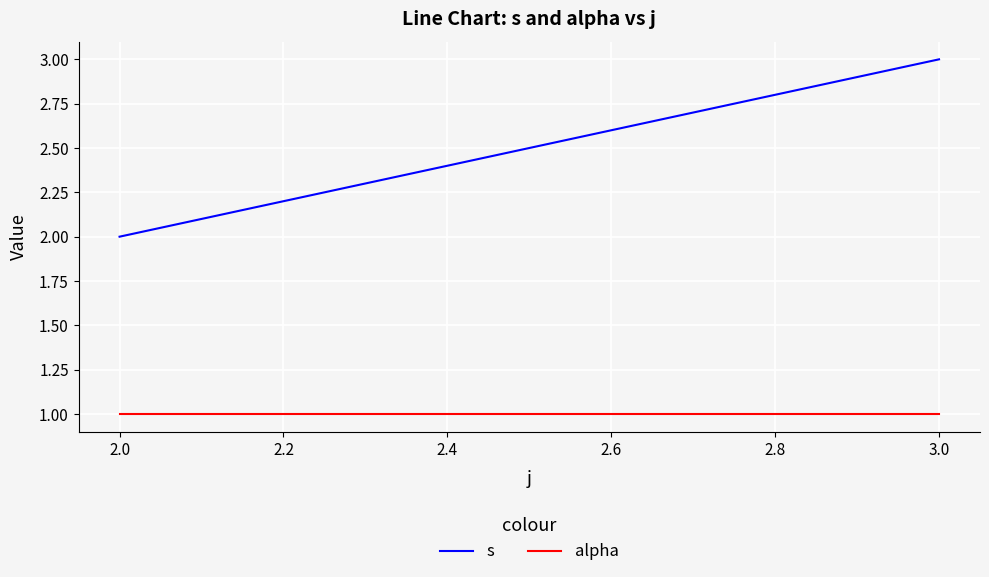

What are all the series names shown in the legend?

s, alpha